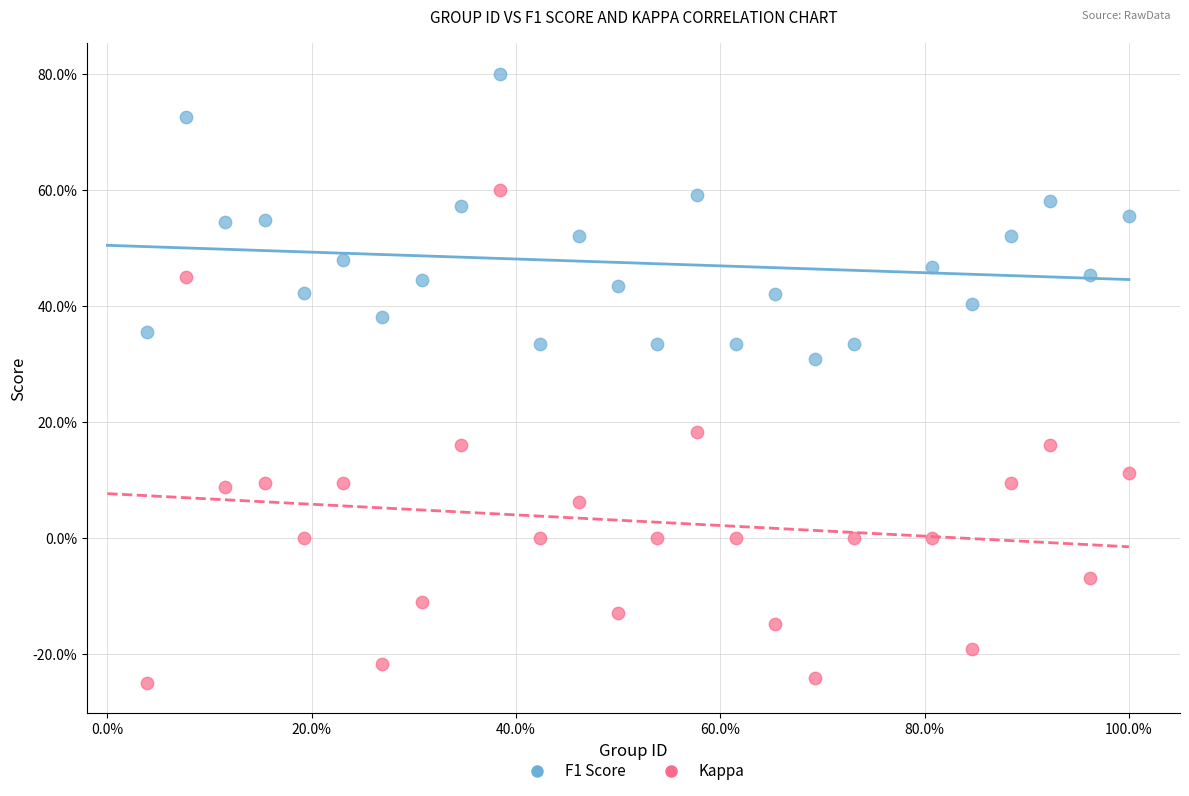

What are all the series names shown in the legend?

F1 Score, Kappa